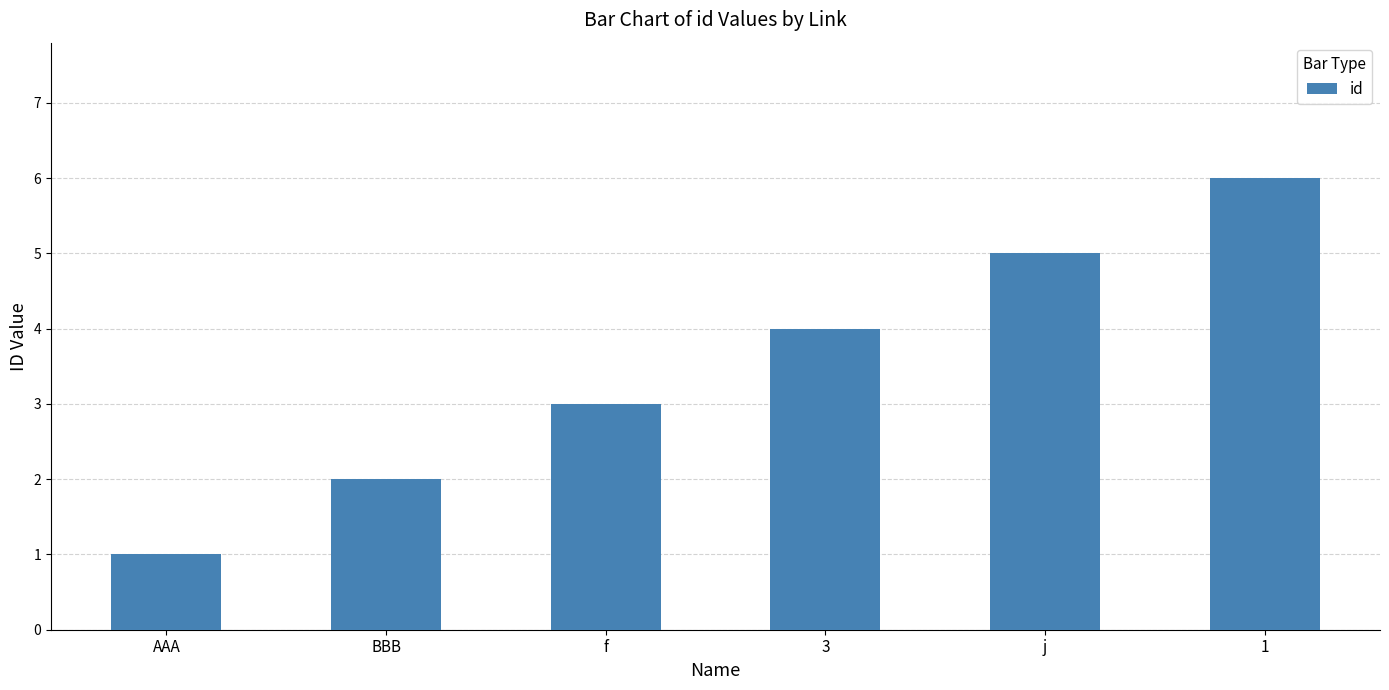

Between BBB and 3, which is larger?

3